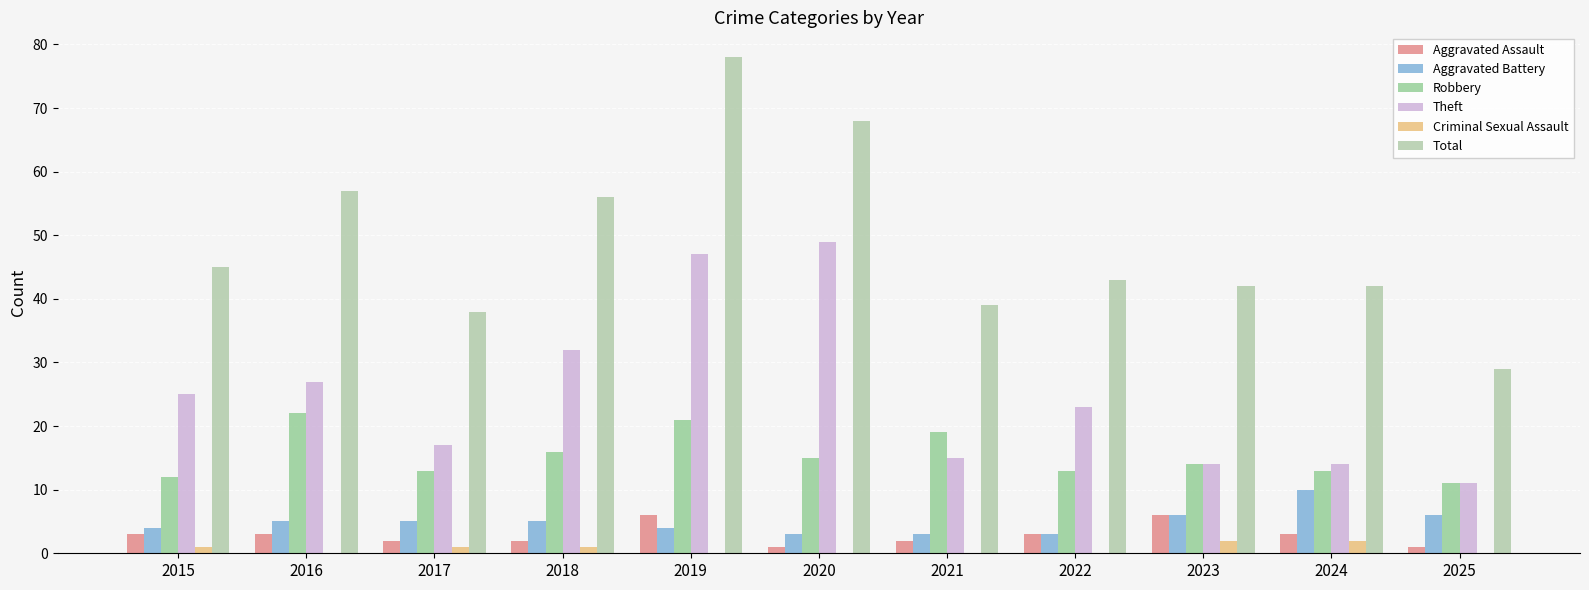

Are the bars horizontal?

No